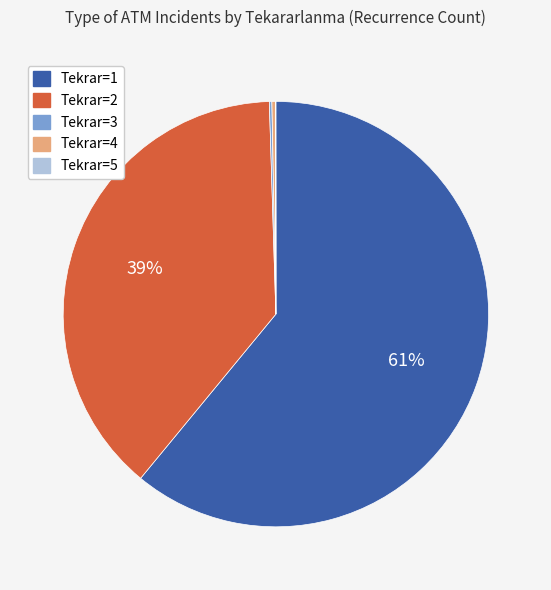

Does any single category account for the majority?

Yes